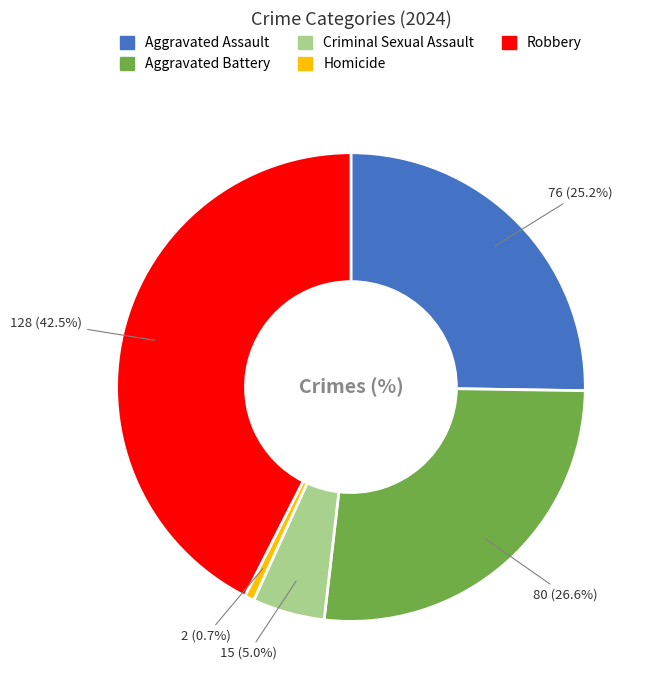

Is the sum of Homicide and Robbery greater than half?

No